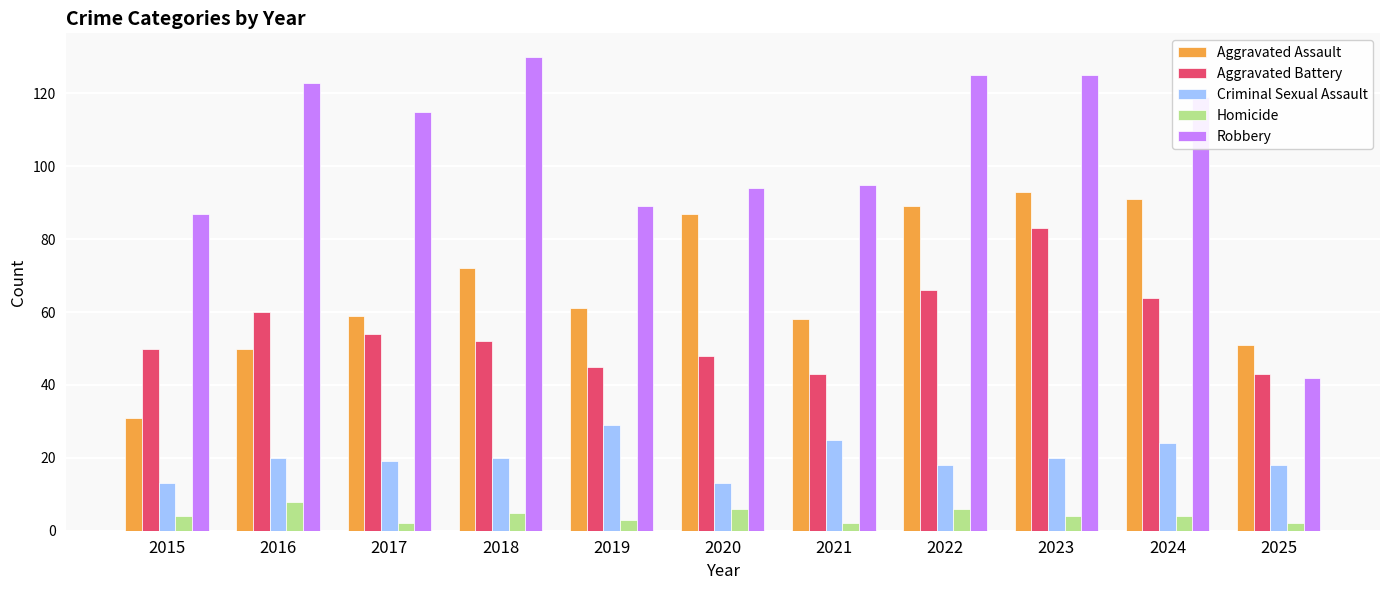

What is the average value of the Aggravated Assault series?

67